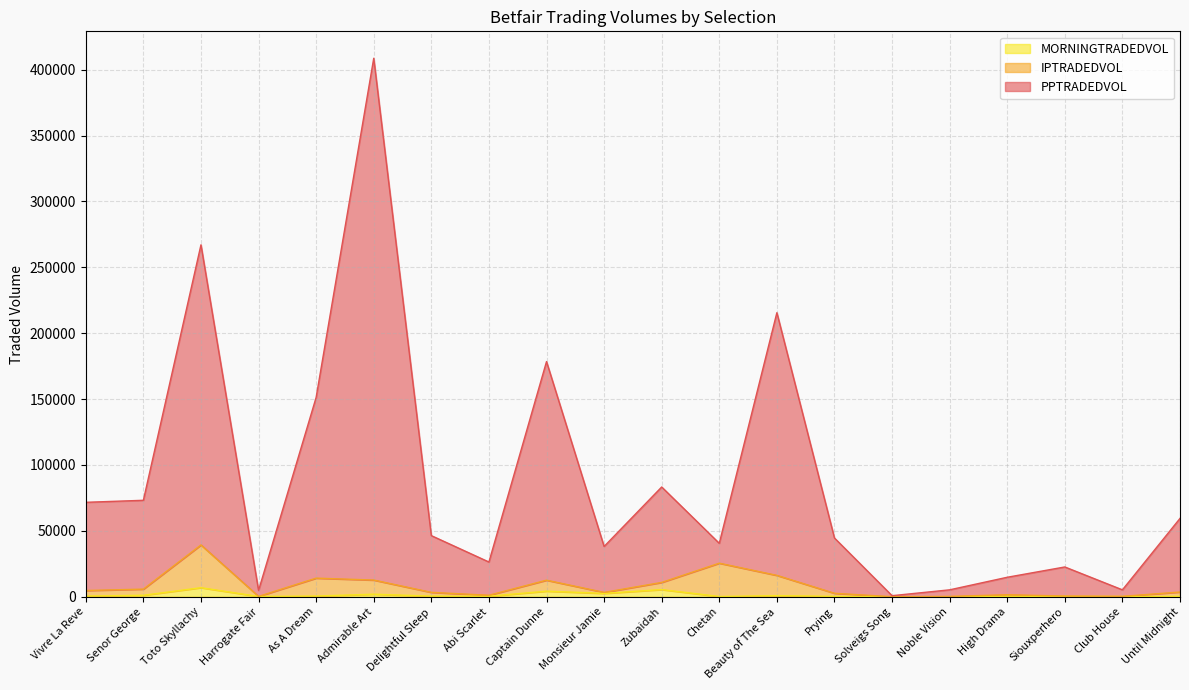

What is the minimum value shown in the chart?

6.0